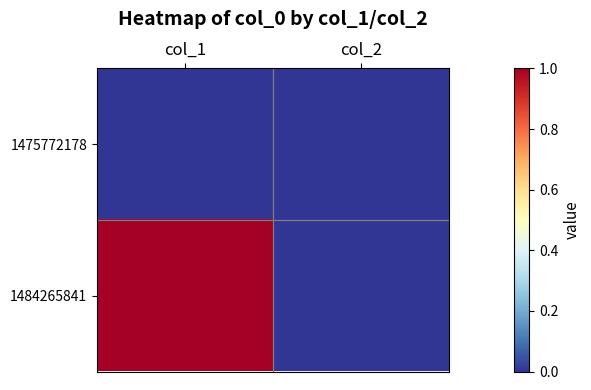

What is the spread (max minus min) of values at col_1?

1